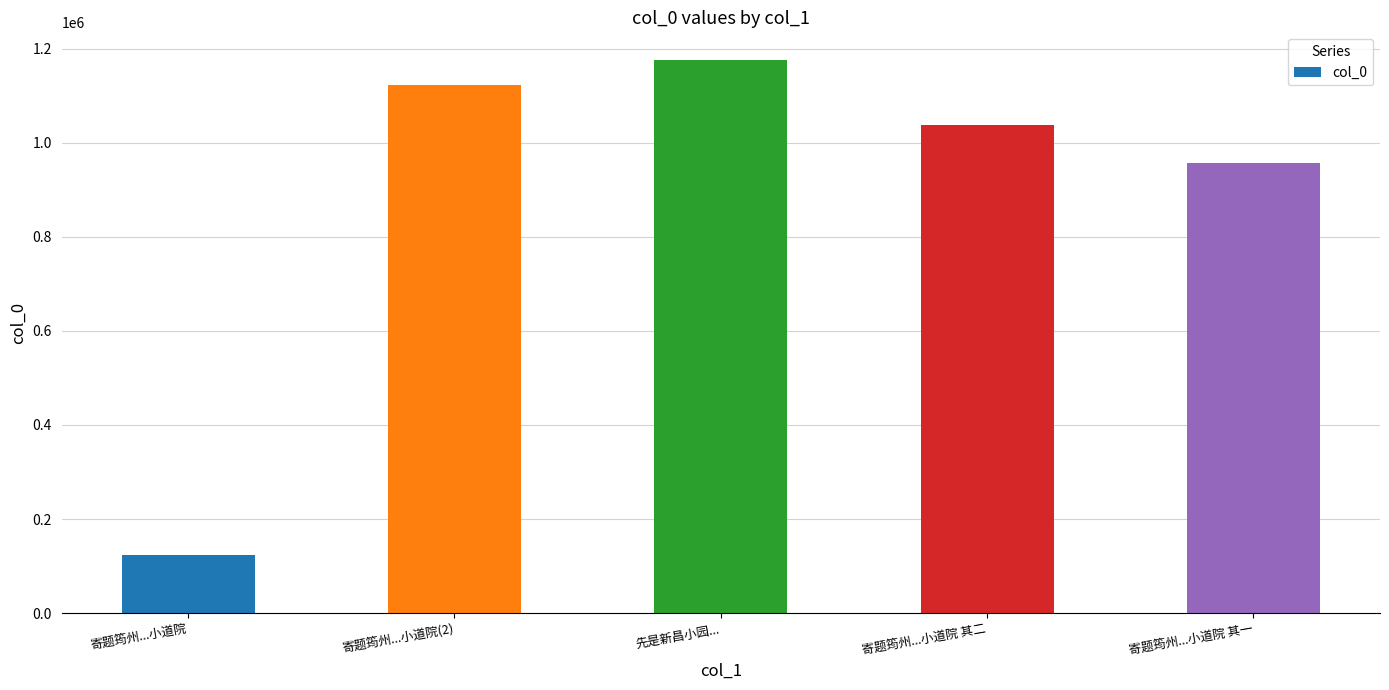

At which label does the data first exceed 1036798?

寄题筠州...小道院(2)